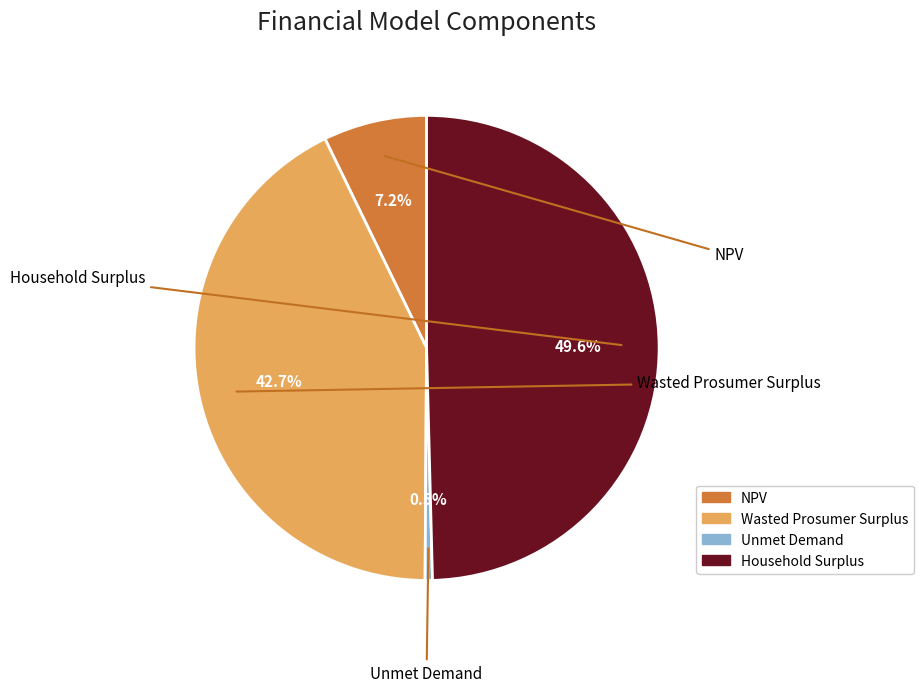

How many slices are in this pie chart?

4